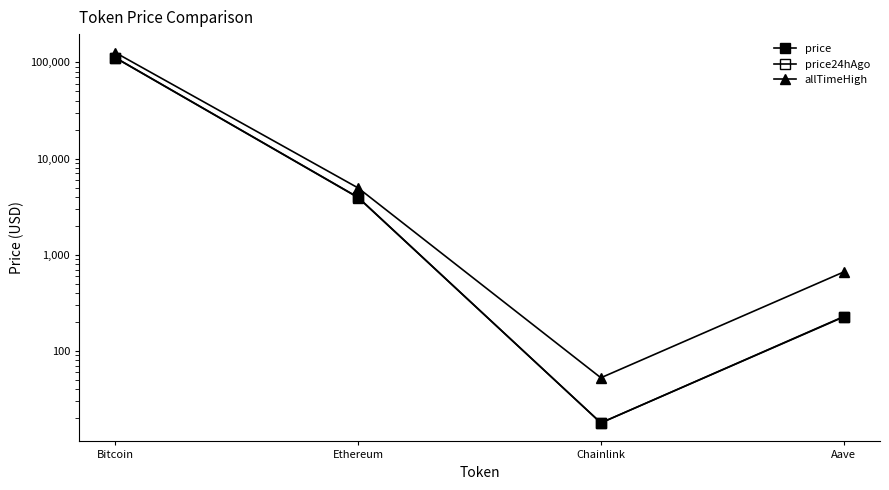

True or false: price24hAgo has more than 2 interior local peaks.

False